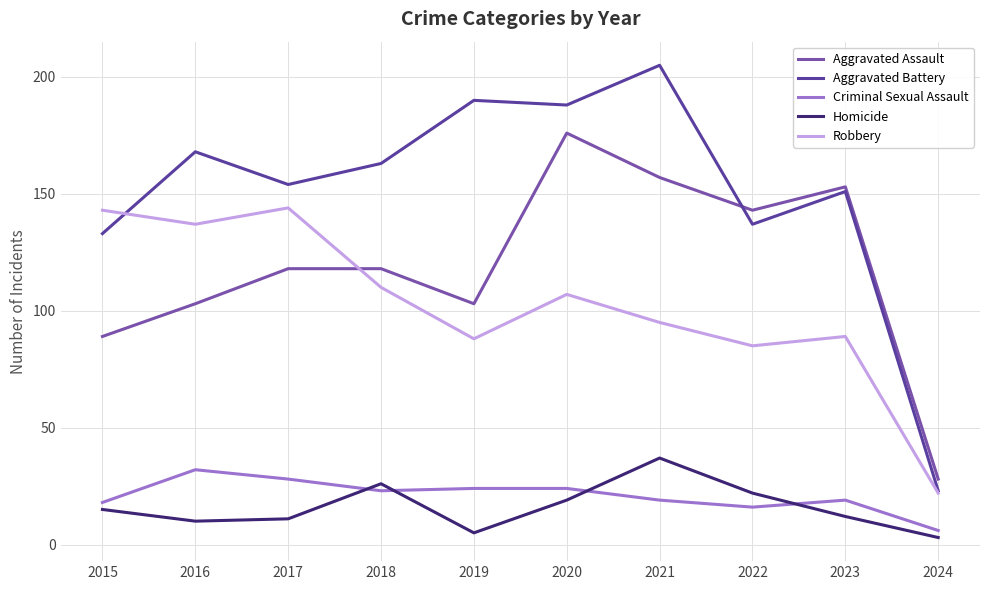

What is the sum of the Robbery values at 2023 and 2021?

184